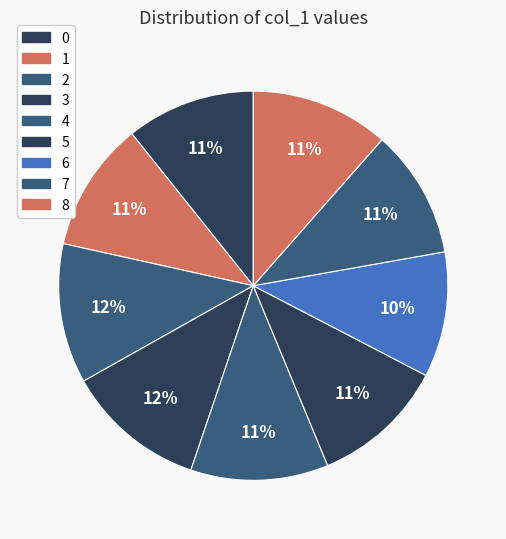

What percentage do 3 and 8 together represent?

23.2%